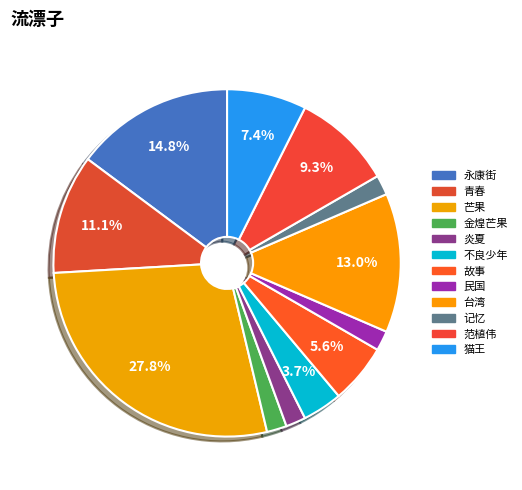

How many slices are in this pie chart?

12